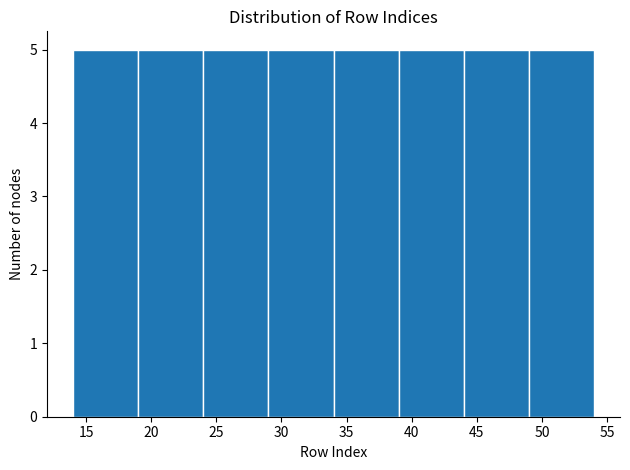

Reading left to right, transcribe this chart: for each bar, give the range it covers on the x-axis and its height. The values are not printed on the chart, so give them approximately, as read against the axis.

14 to 19: 5
19 to 24: 5
24 to 29: 5
29 to 34: 5
34 to 39: 5
39 to 44: 5
44 to 49: 5
49 to 54: 5